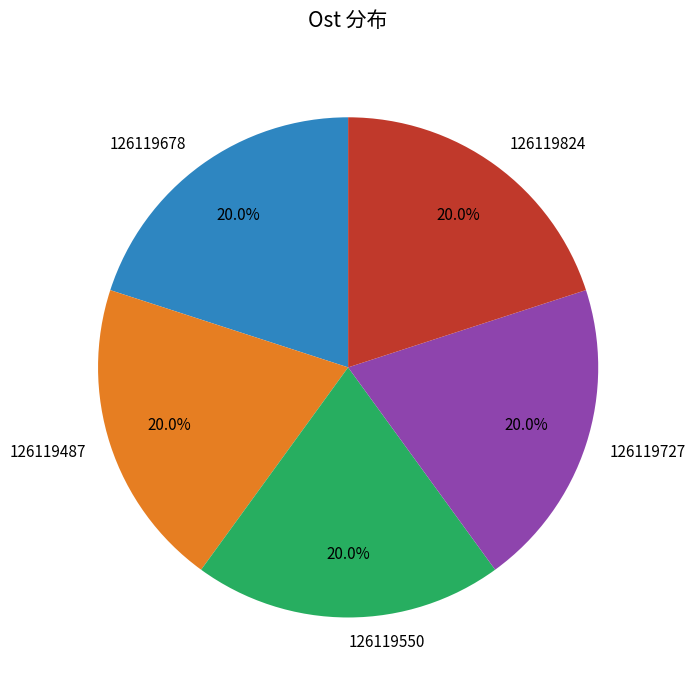

Approximately how many times larger is the value at 126119550 compared to 126119487?

1.0